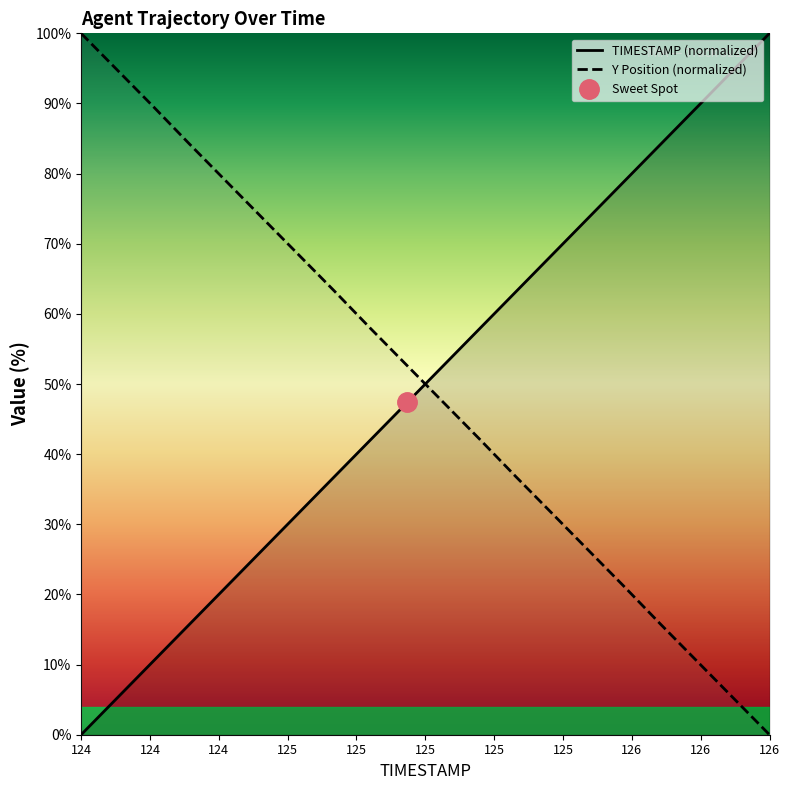

What is the sum of all Y Position (normalized) values?

999.9